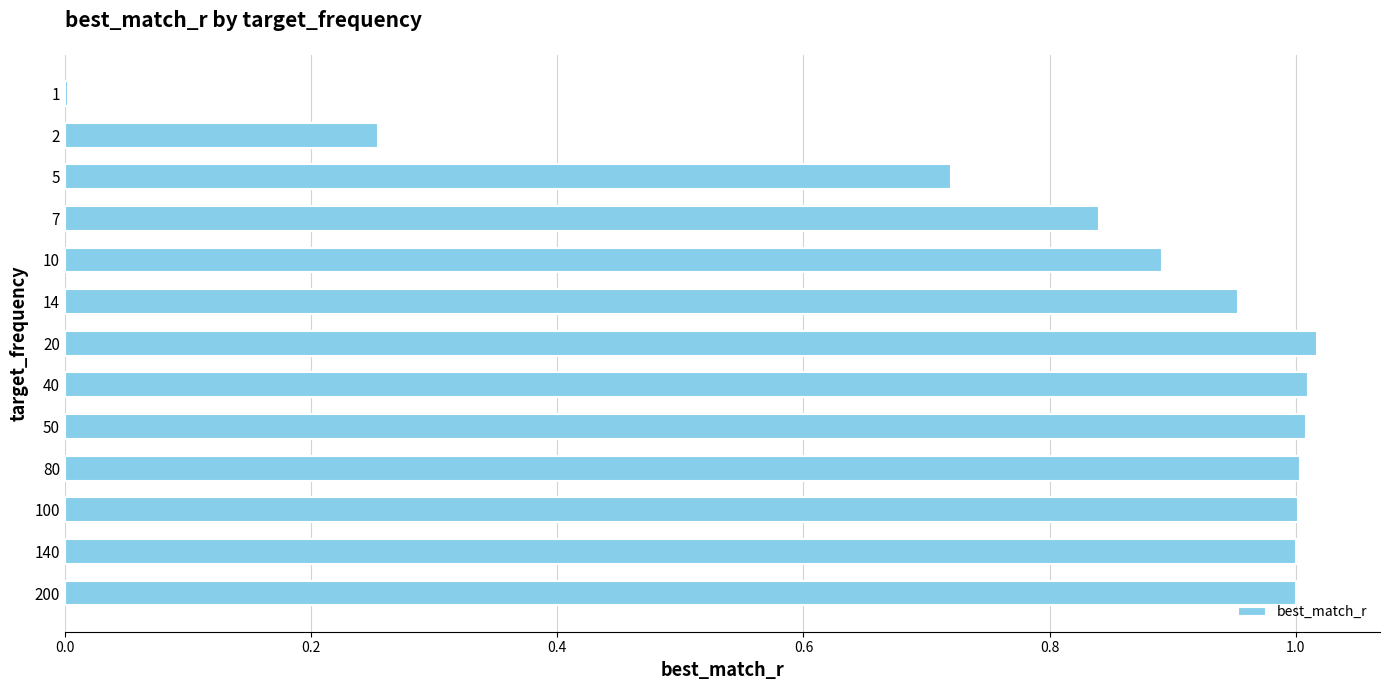

What is the sum of all values?

10.7